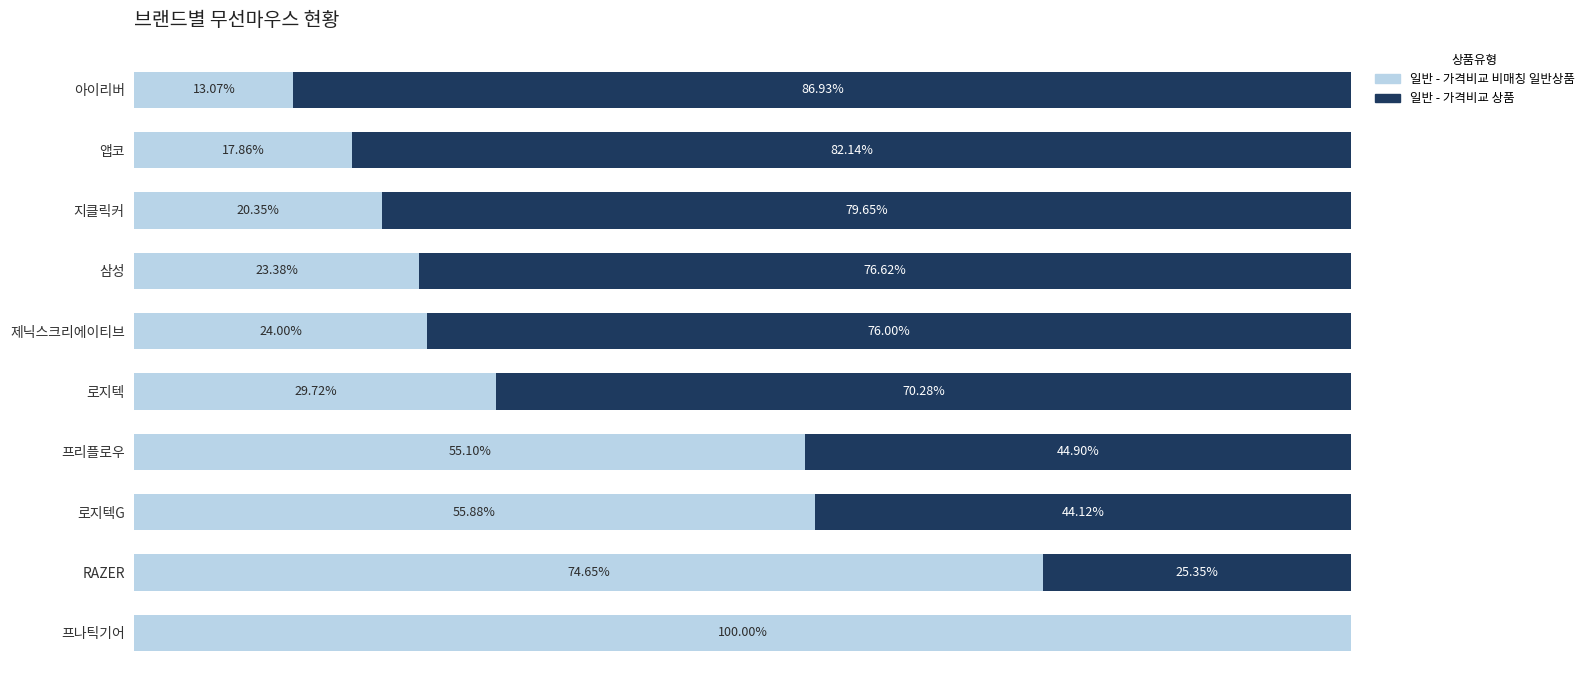

Where is 일반 - 가격비교 비매칭 일반상품 nearest to the value 56?

로지텍G